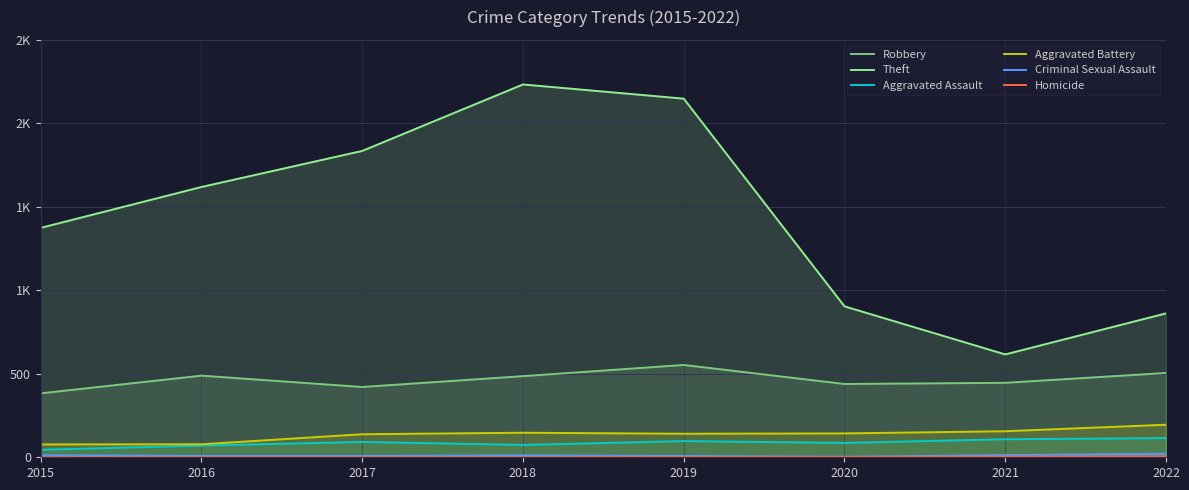

What is the difference between the second highest and second lowest values in the Aggravated Assault series?

38